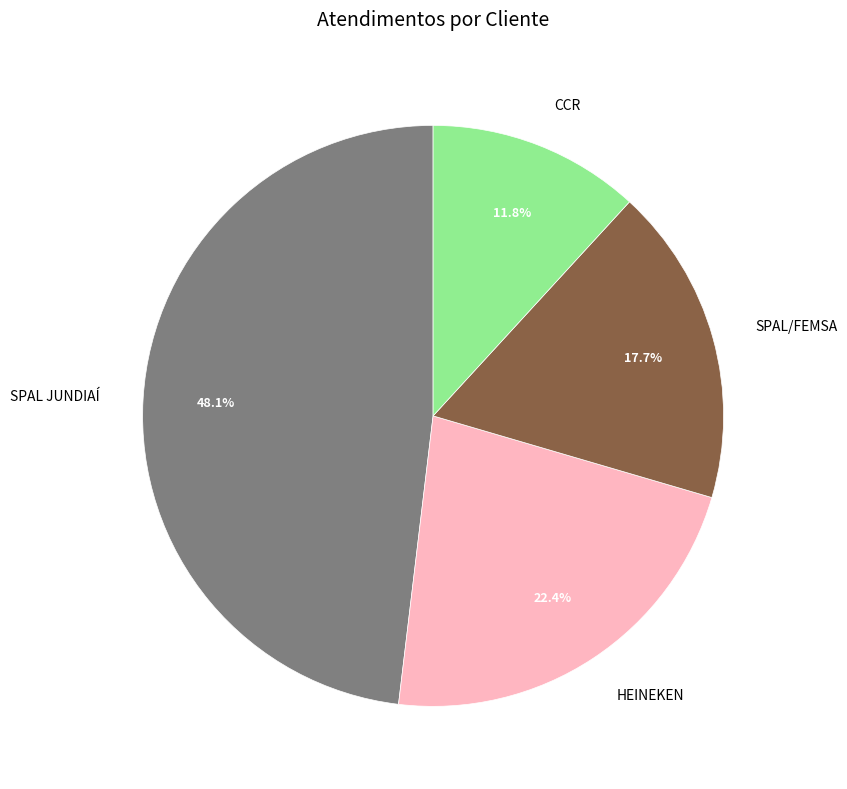

What percentage is the SPAL/FEMSA slice, to the nearest percent?

18%